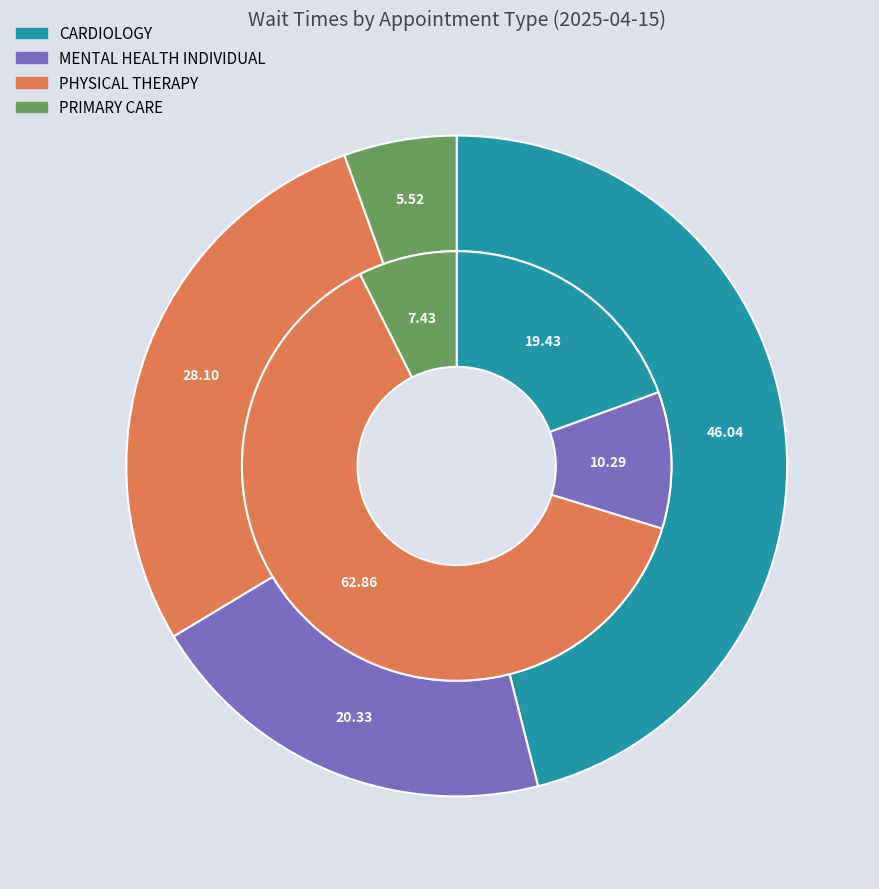

True or false: MENTAL HEALTH INDIVIDUAL accounts for 14% of the total.

False